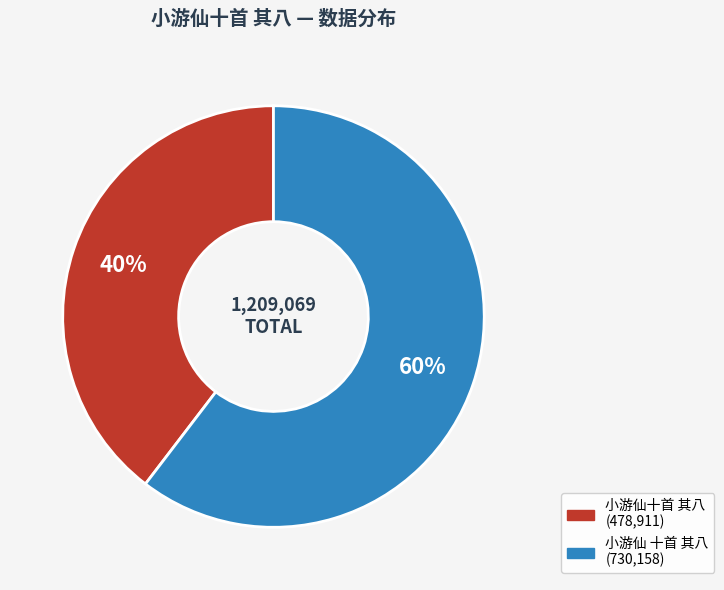

The 小游仙十首 其八 slice represents 40% of the pie. True or false?

True